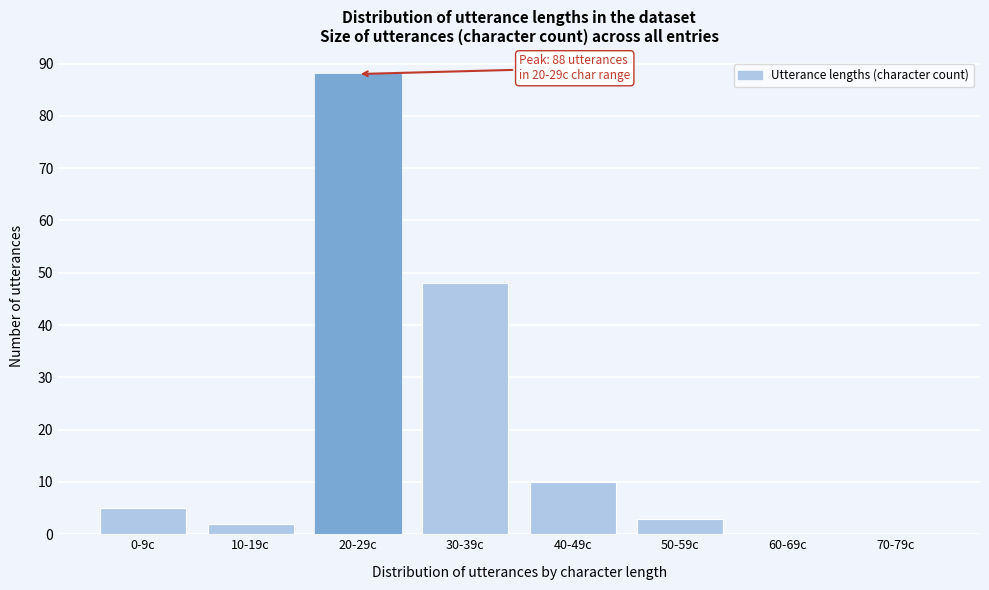

Reading left to right, extract all data points from this chart.

0-9c=5	10-19c=2	20-29c=88	30-39c=48	40-49c=10	50-59c=3	60-69c=0	70-79c=0